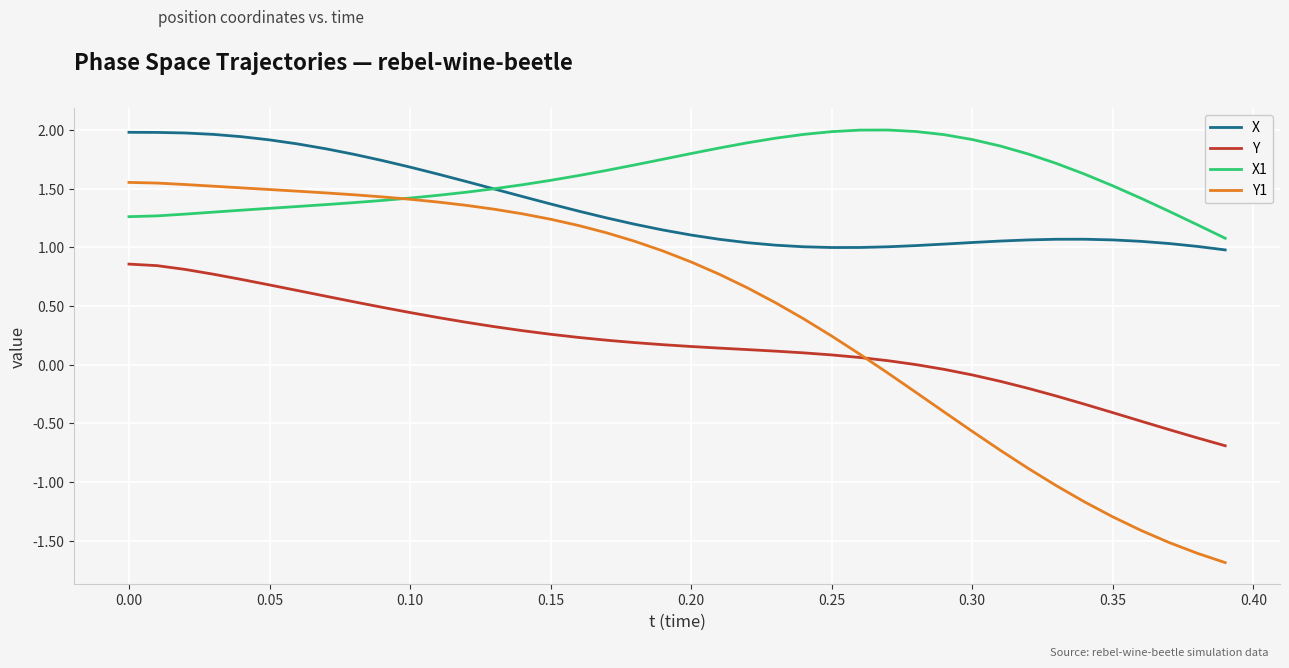

List the series in order of their overall mean, highest first.

X1, X, Y1, Y